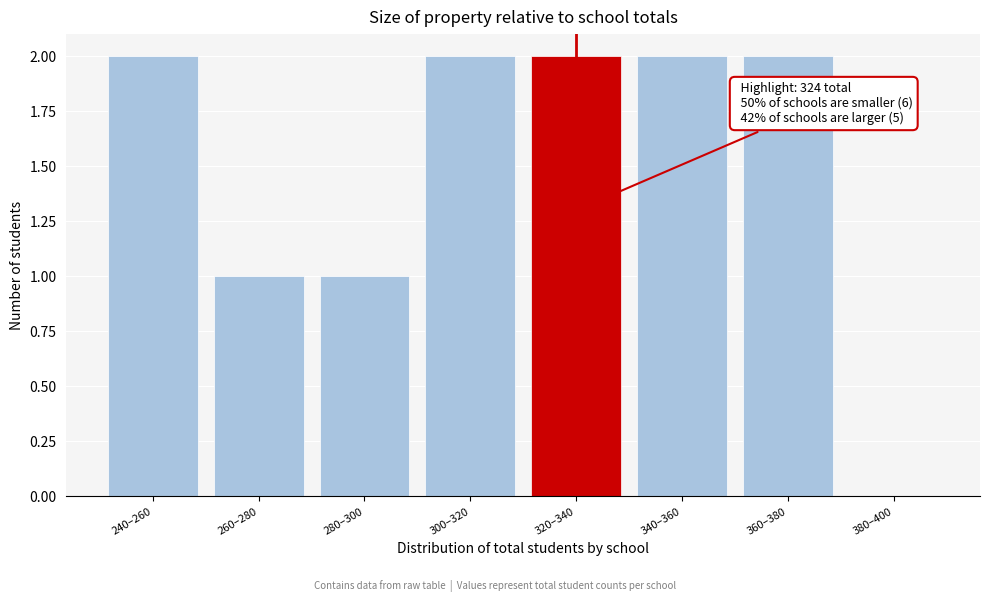

Reading right to left, list all the values displayed in this chart.

380–400=0	360–380=2	340–360=2	320–340=2	300–320=2	280–300=1	260–280=1	240–260=2